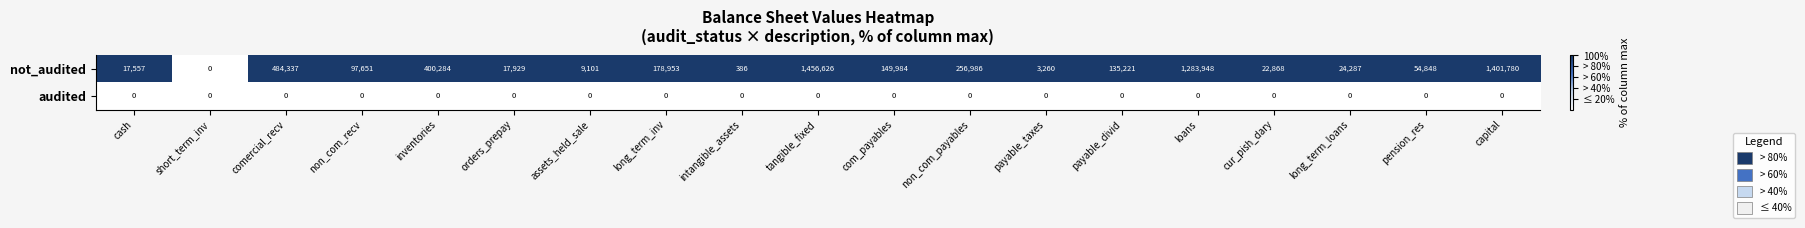

Between intangible_assets and cur_pish_dary, which series saw the biggest shift?

not_audited